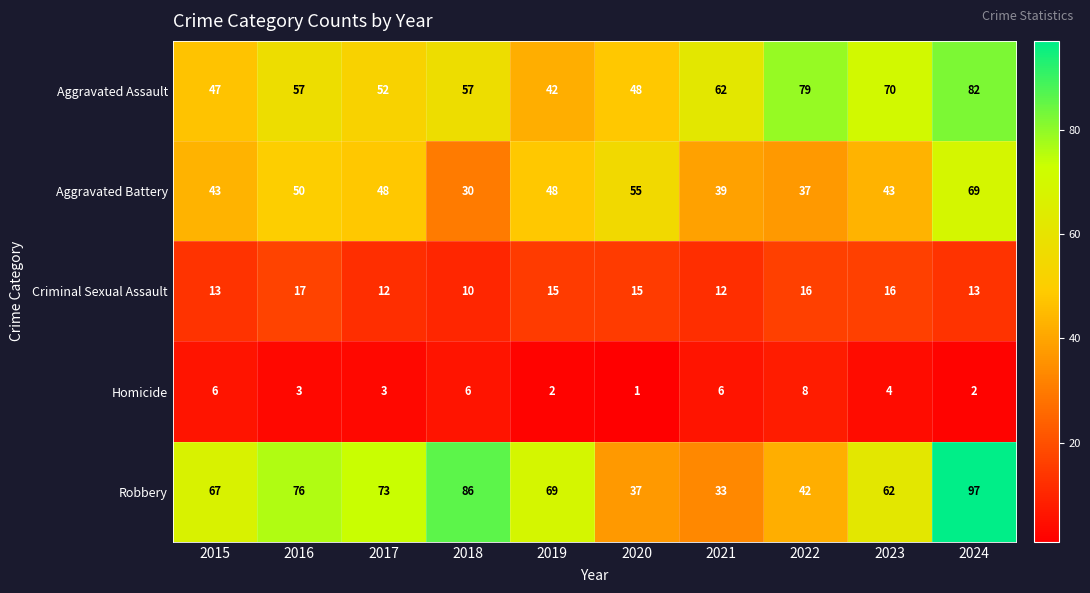

At which category is the sum across all series the highest?

2024